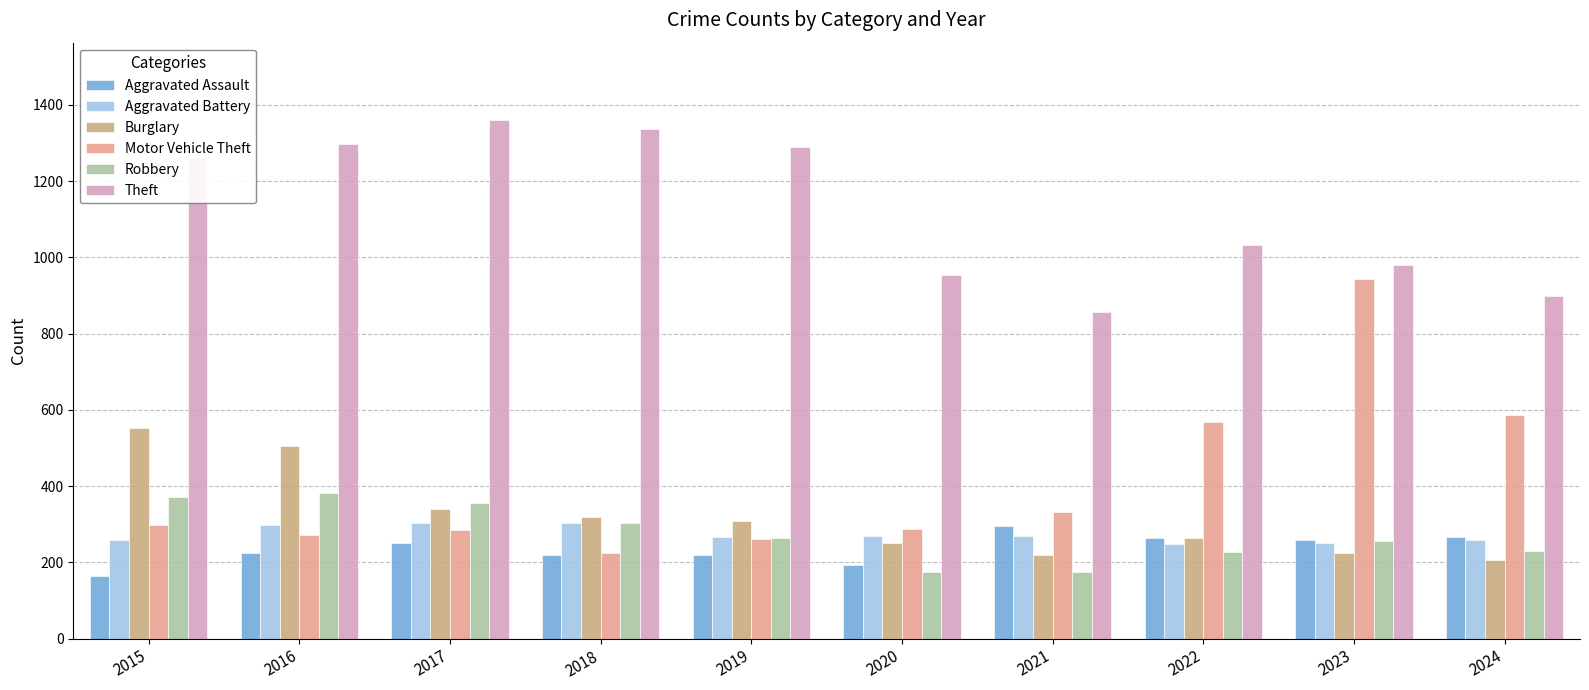

What is the spread (max minus min) of values at 2022?

805